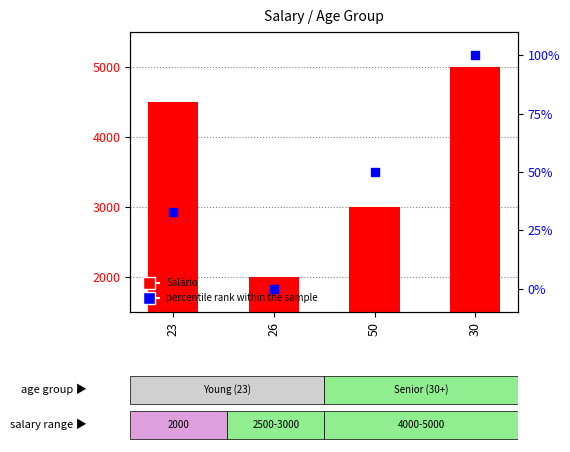

Which series contains the lowest Y value?

percentile rank within the sample